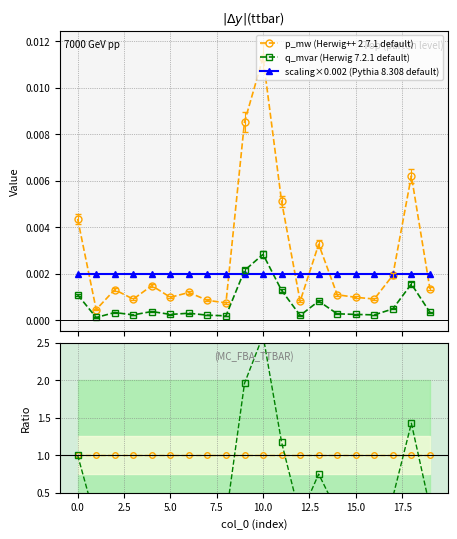

True or false: p_mw (Herwig++ 2.7.1 default) has more than 0 interior local peaks.

True